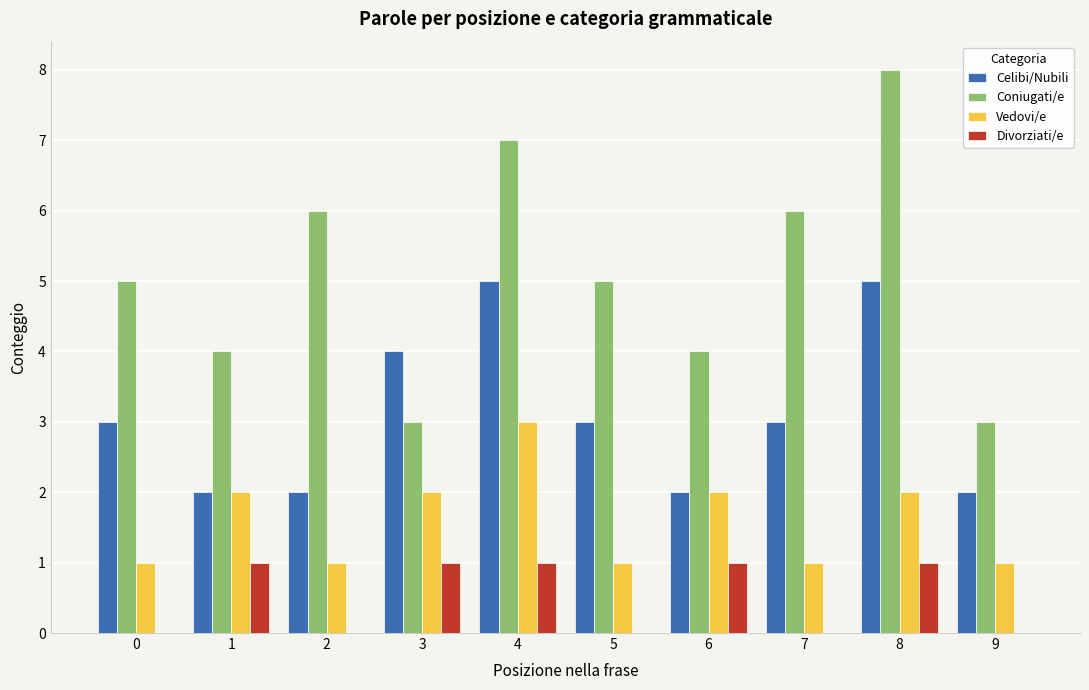

Is the value of Celibi/Nubili at 3 greater than the value of Vedovi/e at 4?

Yes